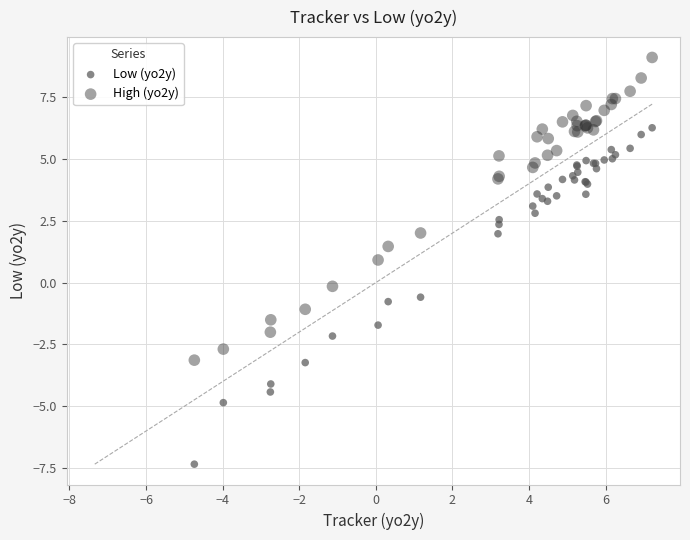

What are all the series names shown in the legend?

Low (yo2y), High (yo2y)